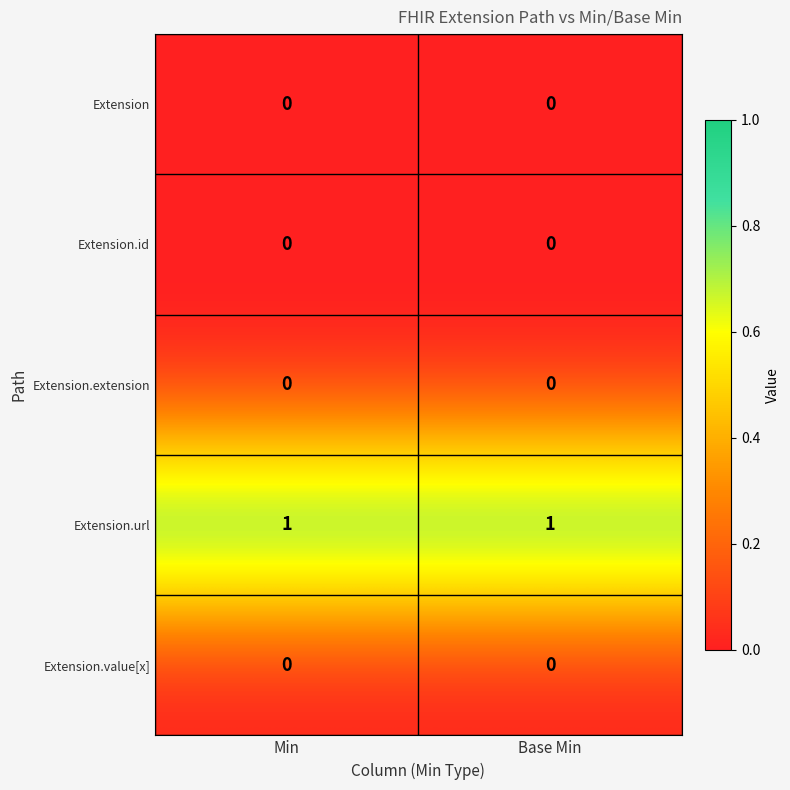

What is the total value across all series at Base Min?

1